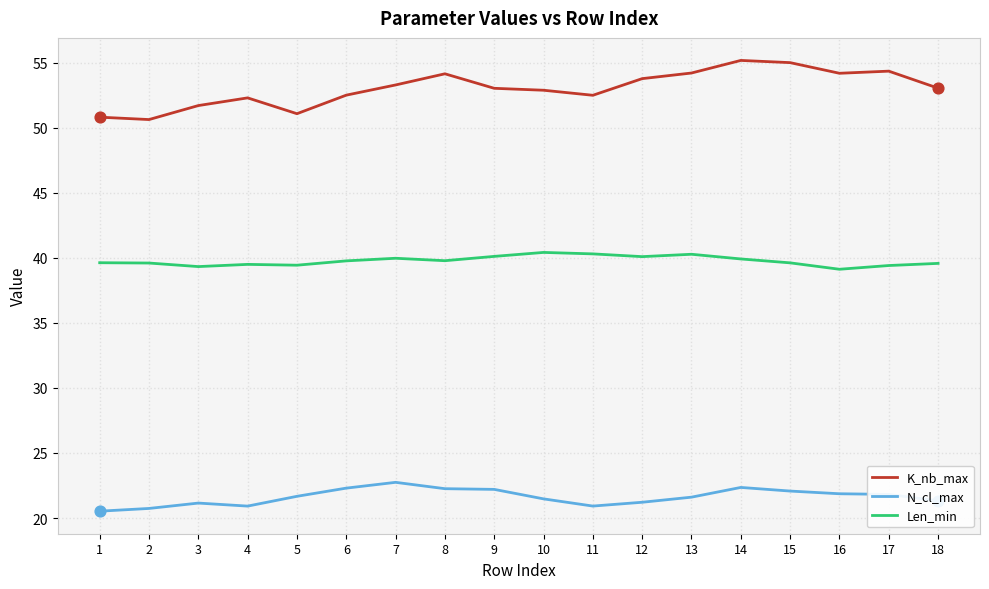

What is the spread (max minus min) of values at 11?

31.6